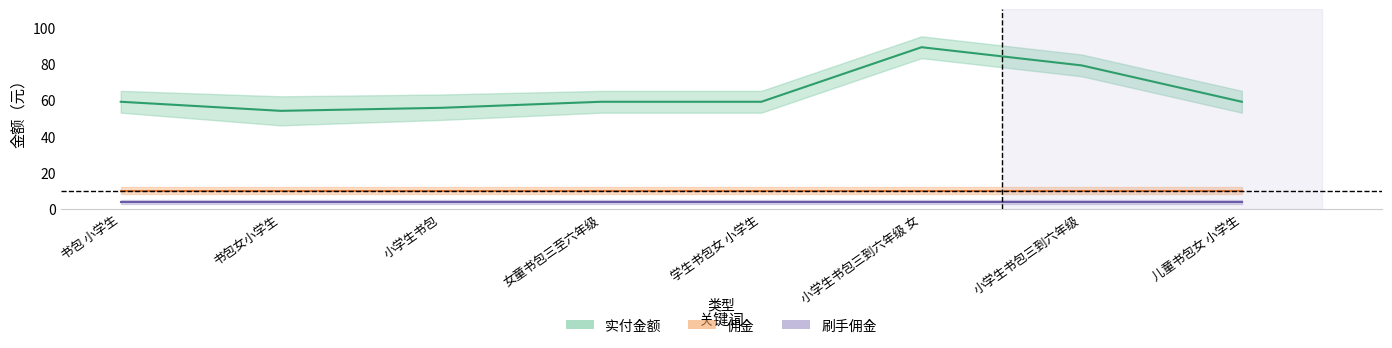

What is the average value of the 佣金 series?

10.0